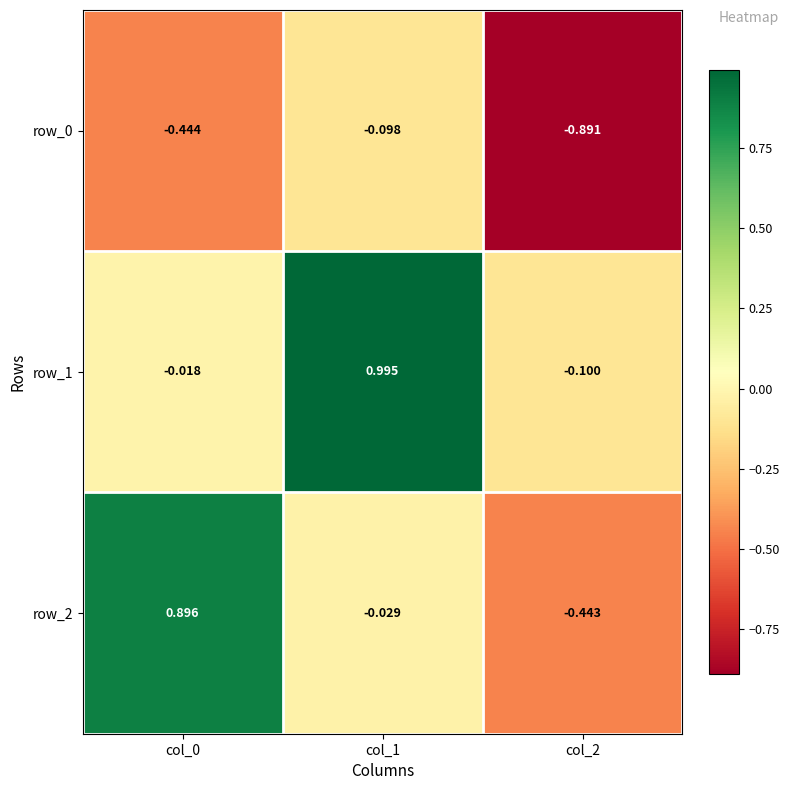

Read the row_1 value at col_2.

-0.1